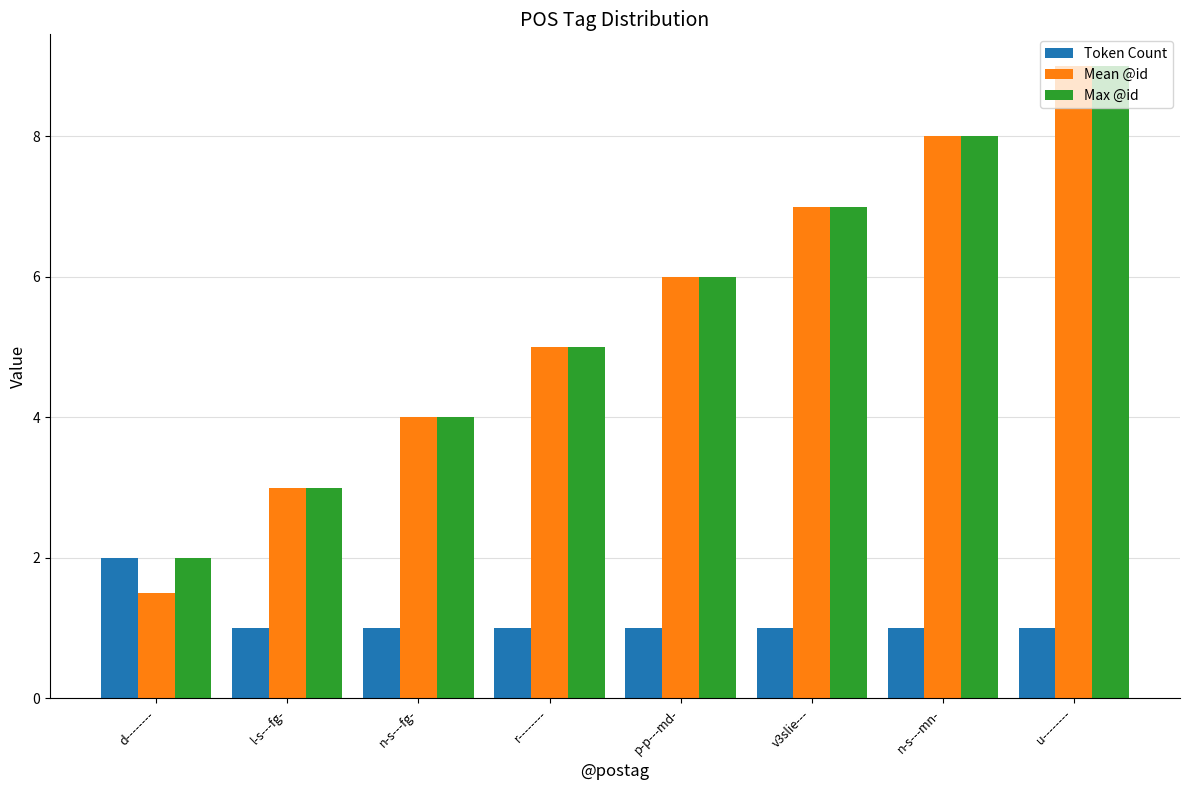

What is the average value of the Token Count series?

1.1